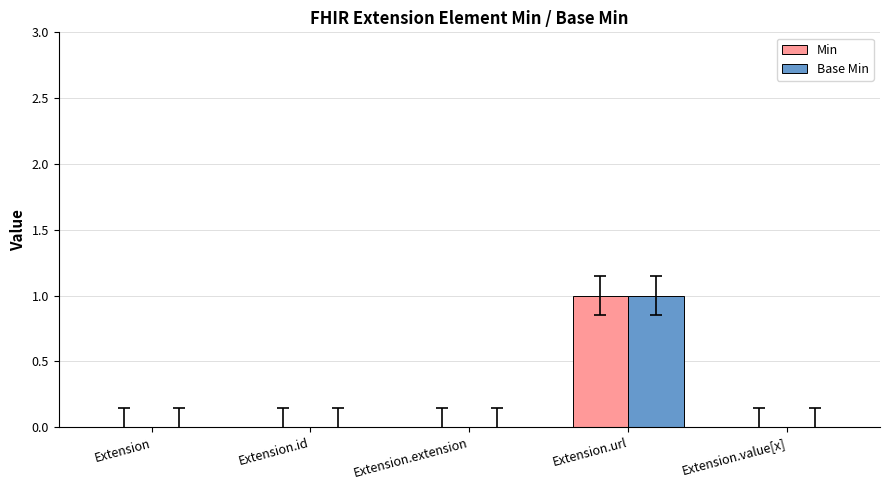

How many groups of bars are there?

5